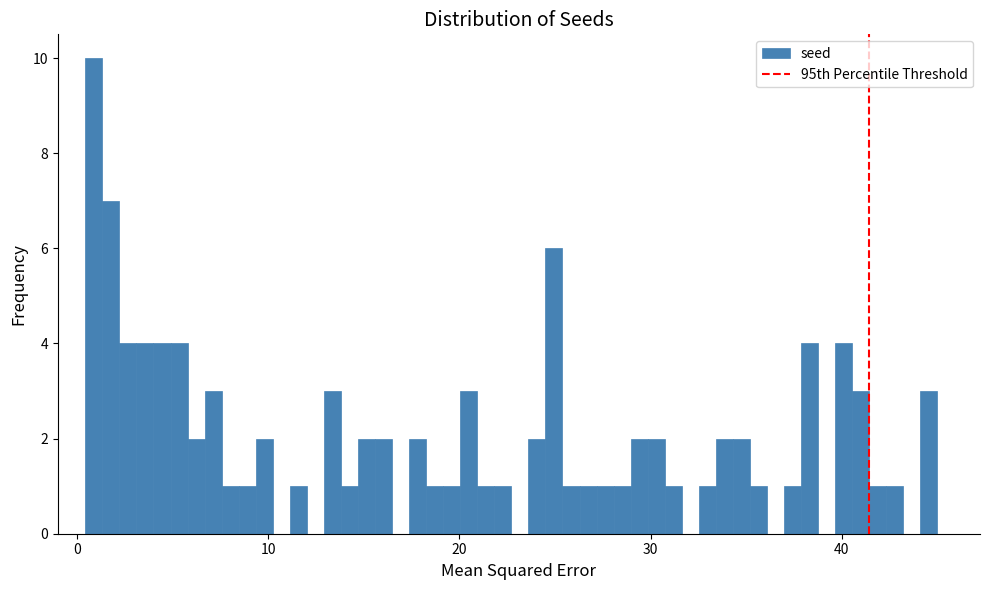

Read against the x-axis, roughly where is the centre of the tallest bar?

1